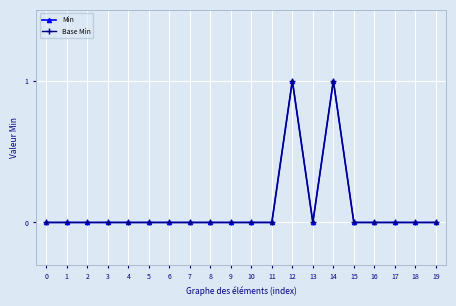

At 16, list the series in order from smallest to largest.

Min, Base Min